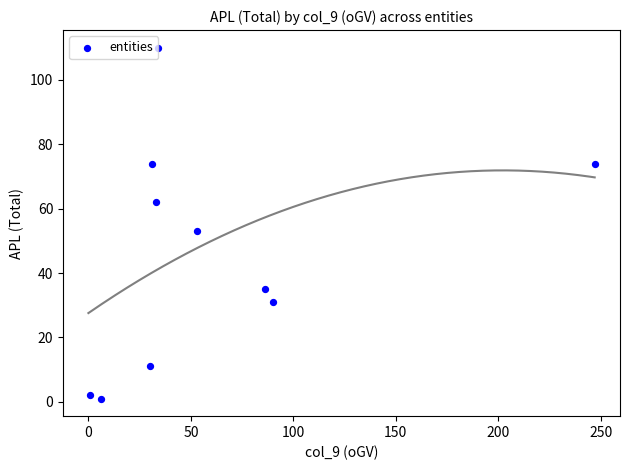

What is the average X value?

61